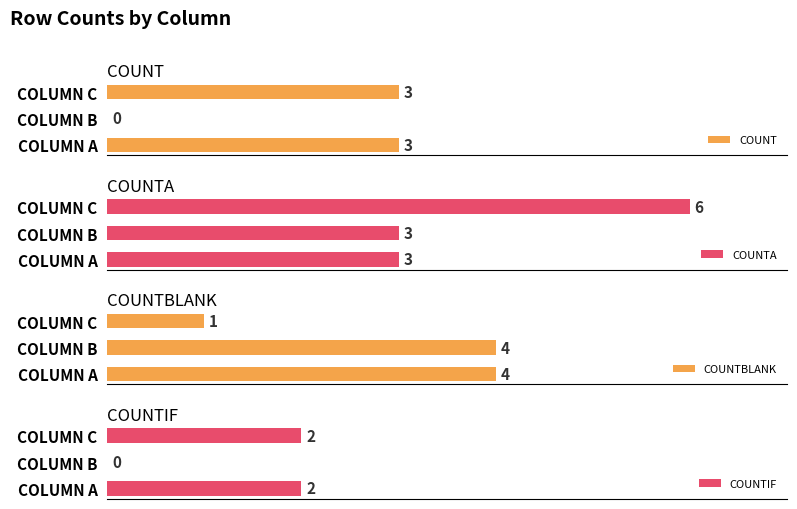

What is the value of the COUNTIF bar at the 1st from the left?

2